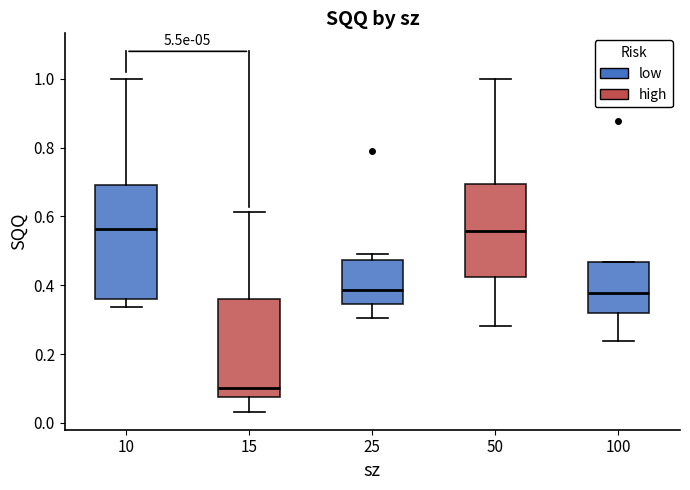

Which box's median line is the lowest?

15